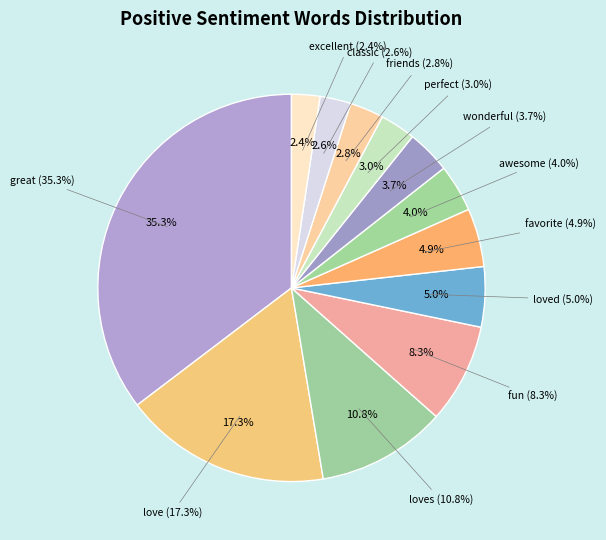

What percentage is the love slice, to the nearest percent?

17%